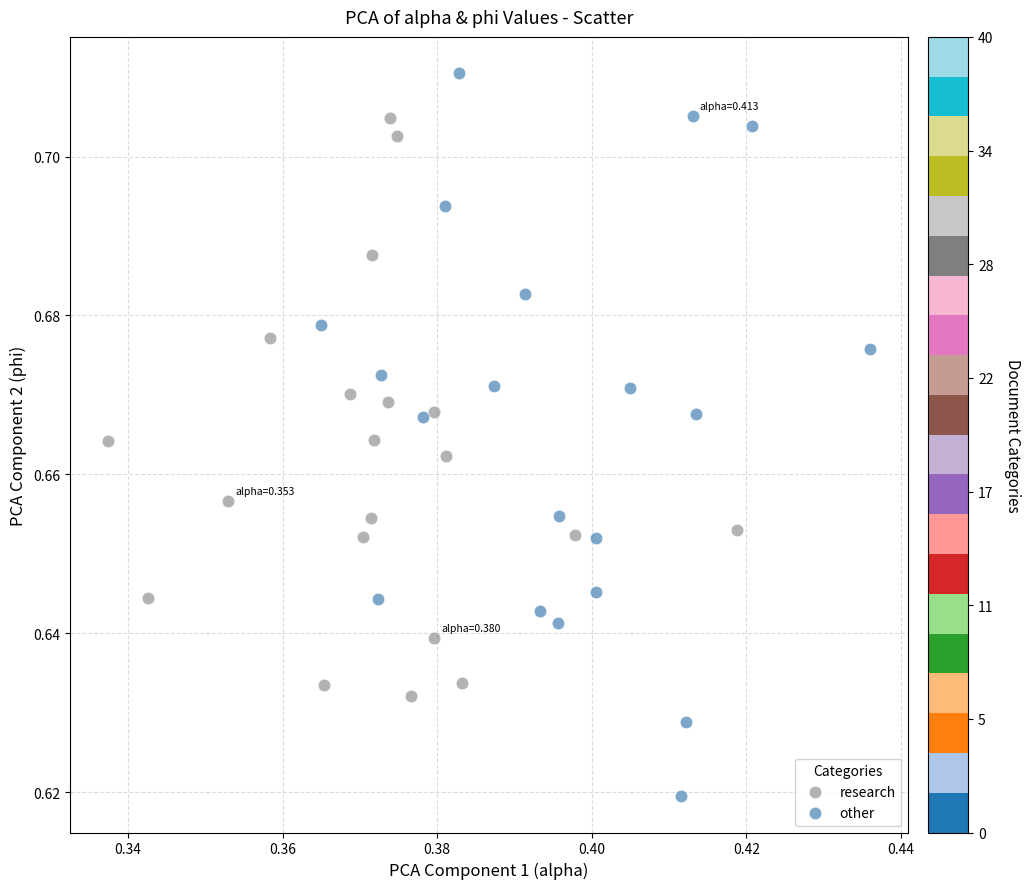

Which series contains the lowest Y value?

other